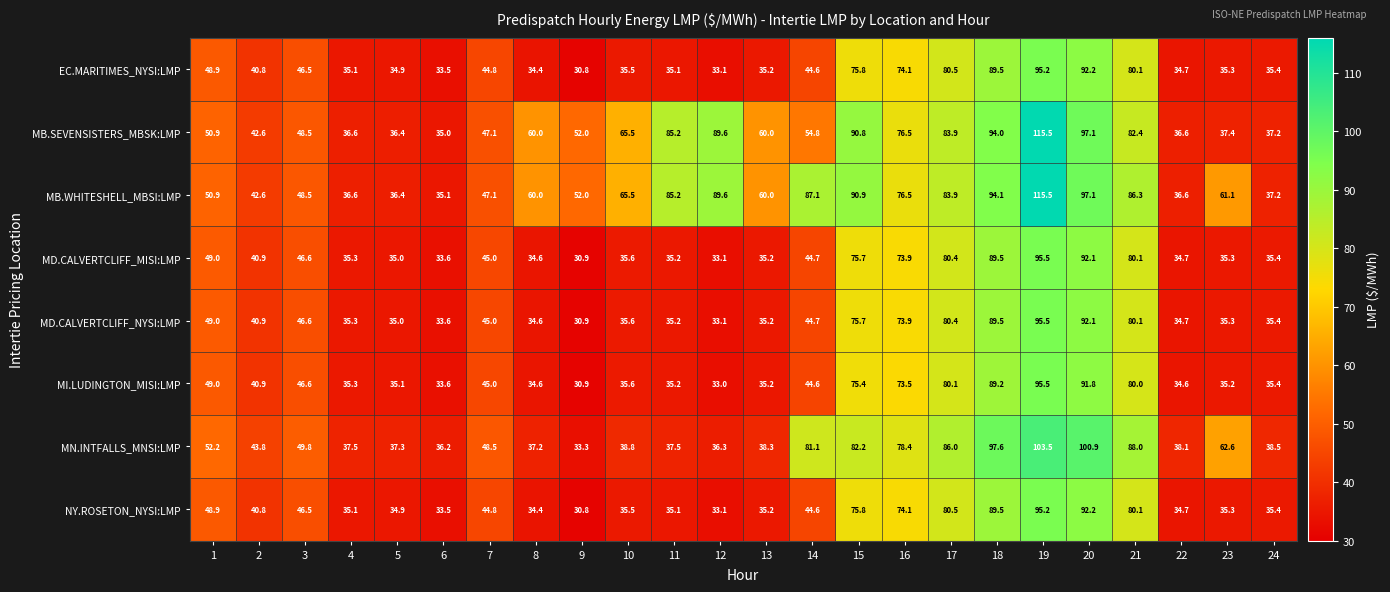

At which category is the sum across all series the highest?

19